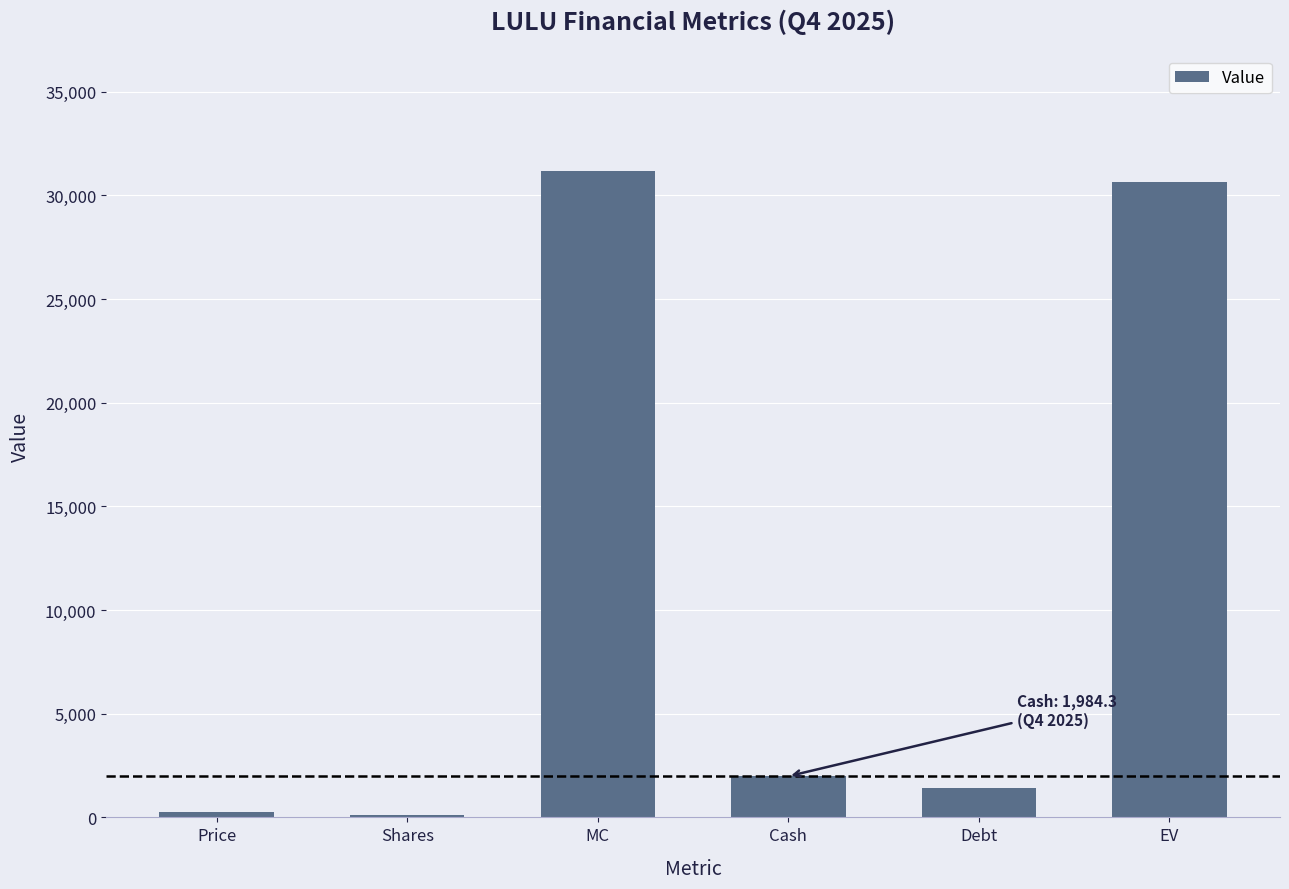

Reading left to right, what are all the values shown in this chart?

270.0	115.5	31190.7	1984.3	1439.6	30646.0